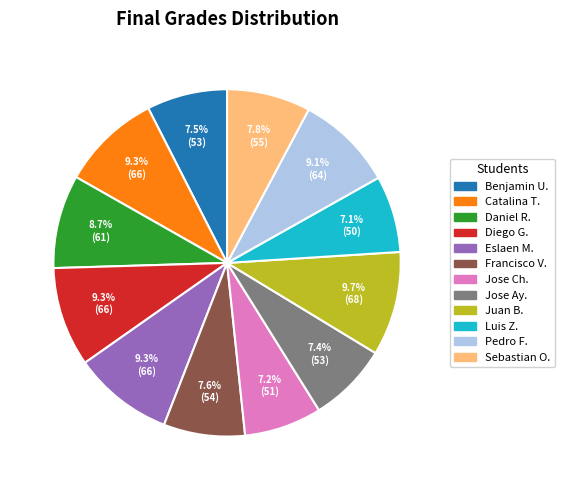

Do Pedro F. and Catalina T. together represent more than half of the pie?

No